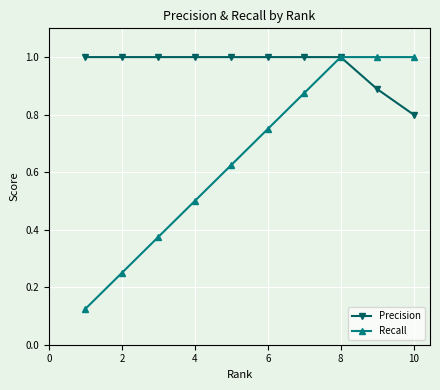

At how many categories does at least one series exceed 0?

10